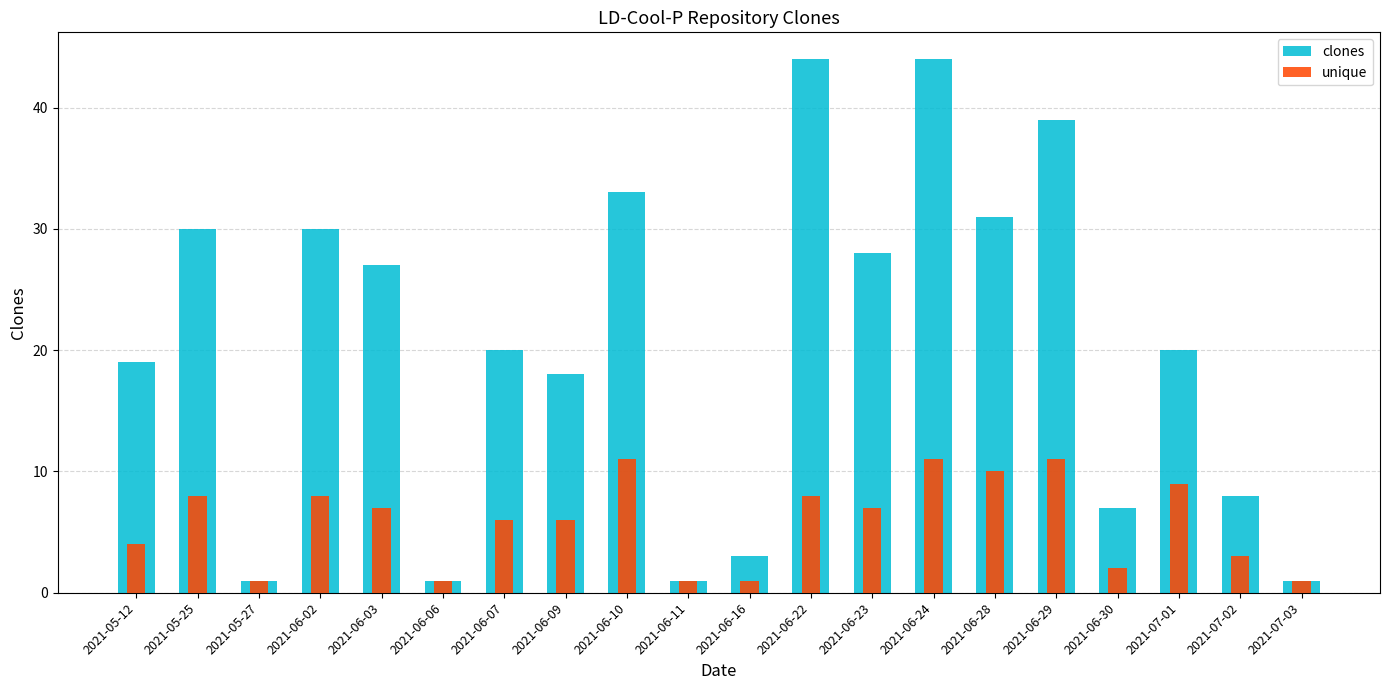

Rank the series by their average value, from highest to lowest.

clones, unique